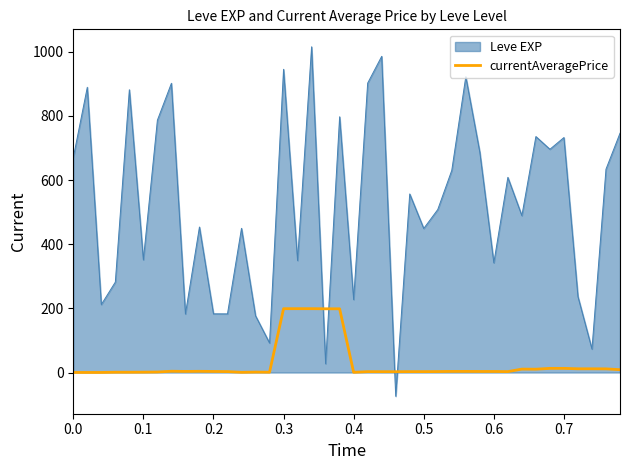

What is the minimum value for Leve EXP?

-74.0